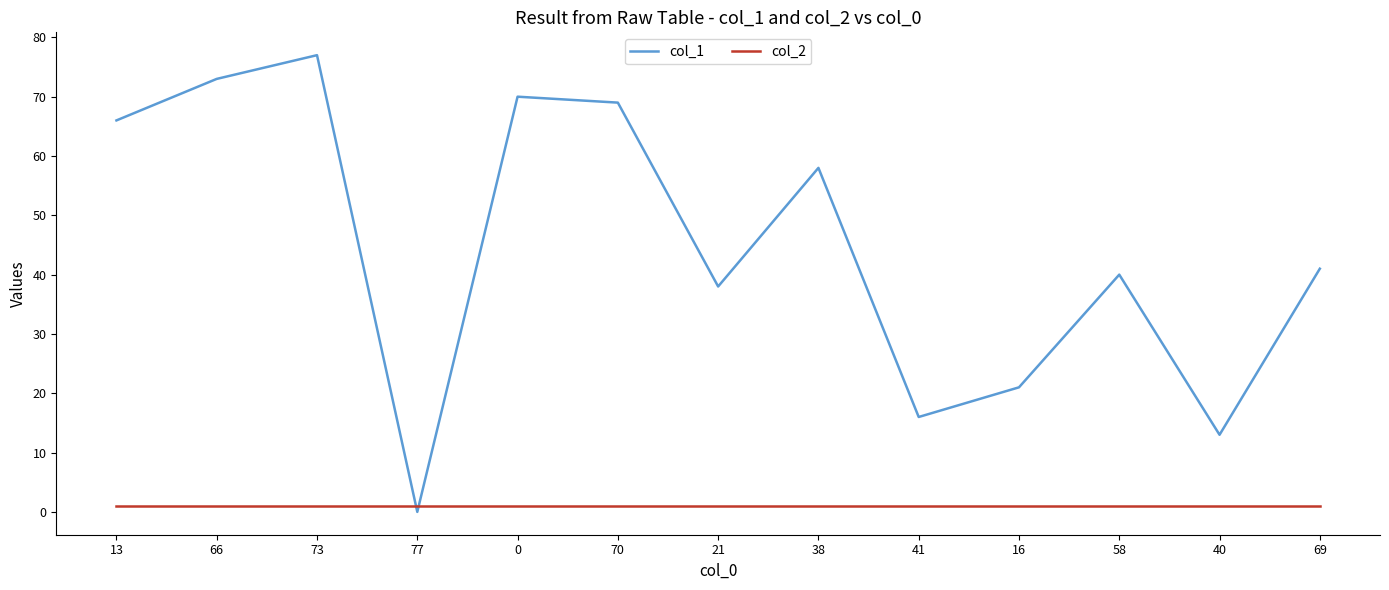

Reading left to right, transcribe all the data shown in this chart.

col_1: 13=66	66=73	73=77	77=0	0=70	70=69	21=38	38=58	41=16	16=21	58=40	40=13	69=41
col_2: 13=1	66=1	73=1	77=1	0=1	70=1	21=1	38=1	41=1	16=1	58=1	40=1	69=1